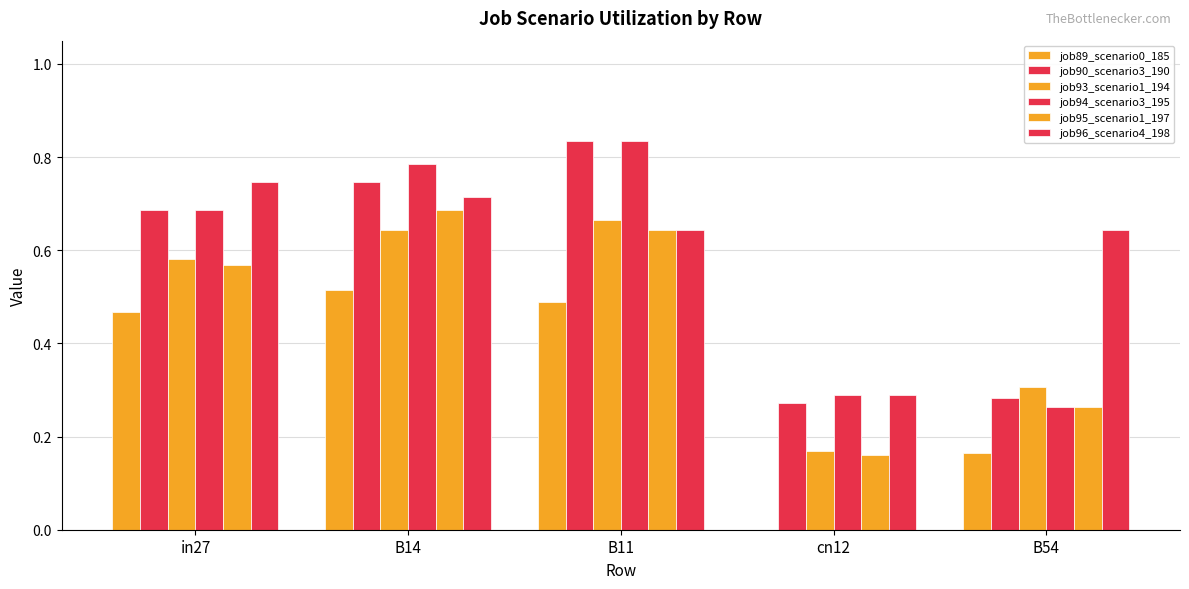

Rank the series at cn12 from lowest to highest value.

job89_scenario0_185, job95_scenario1_197, job93_scenario1_194, job90_scenario3_190, job94_scenario3_195, job96_scenario4_198